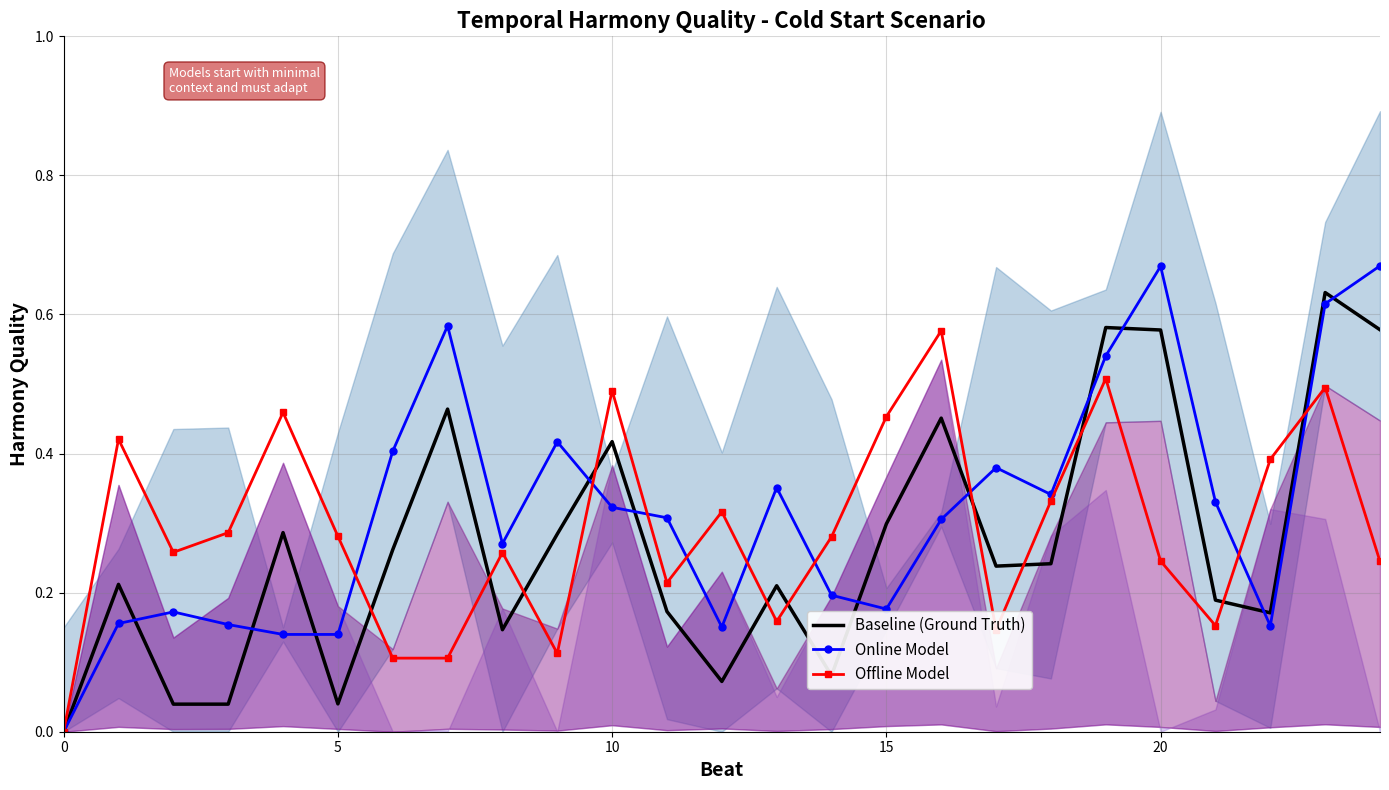

Between 10 and 5, which is larger?

10